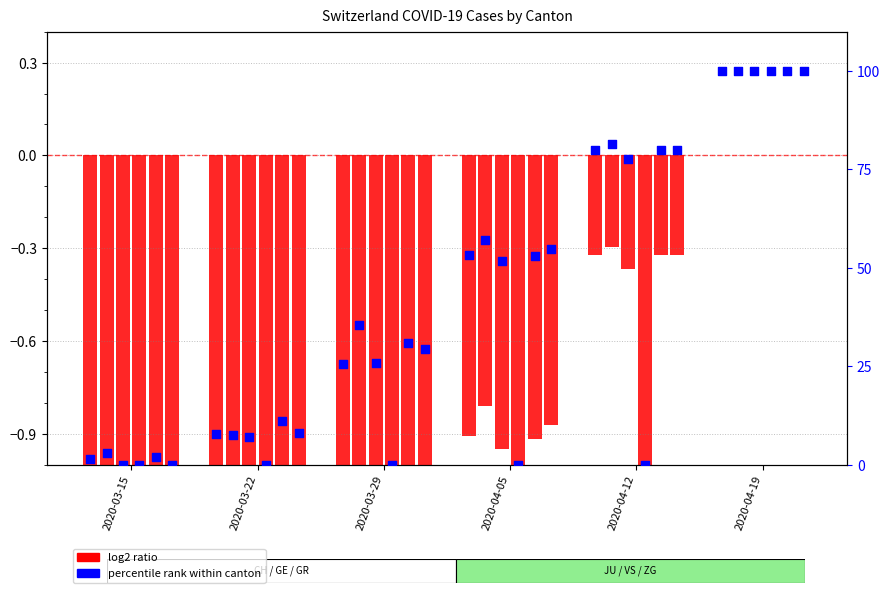

Approximately how many times larger is the value at 2020-03-29 compared to 2020-03-15?

17.5